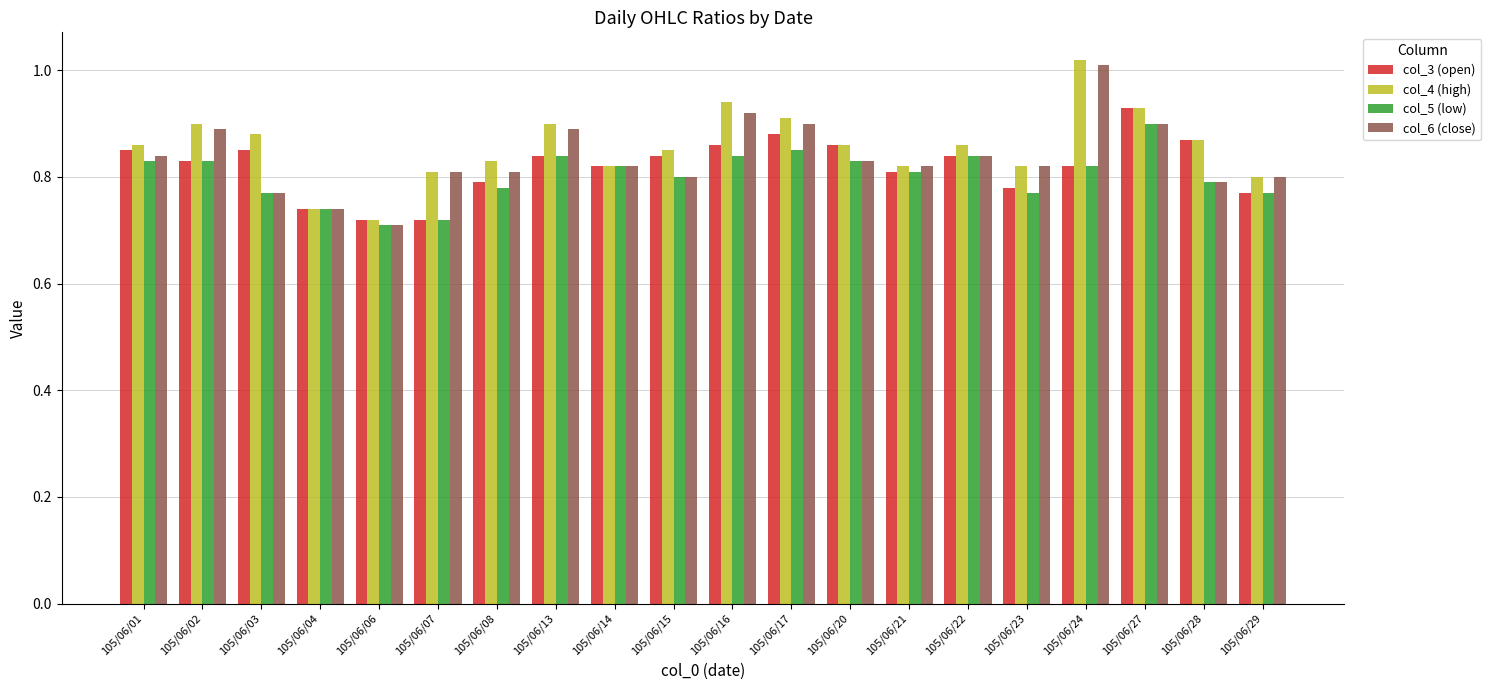

What is the sum of the col_5 (low) values at 105/06/08 and 105/06/01?

1.6